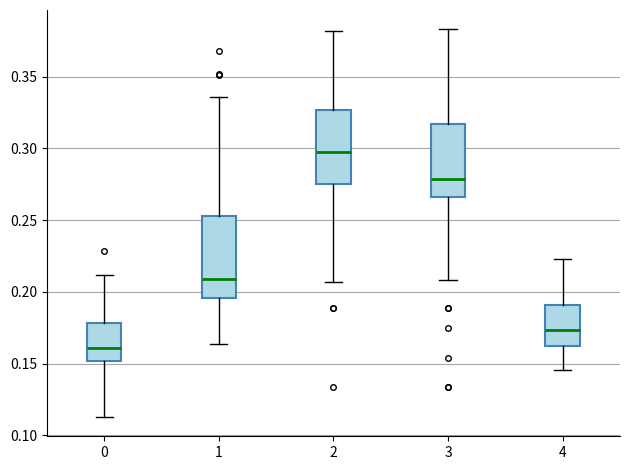

Where is the upper edge of the box at x = 0 on the y-axis? The values are not printed on the chart, so give them approximately, as read against the axis.

0.180